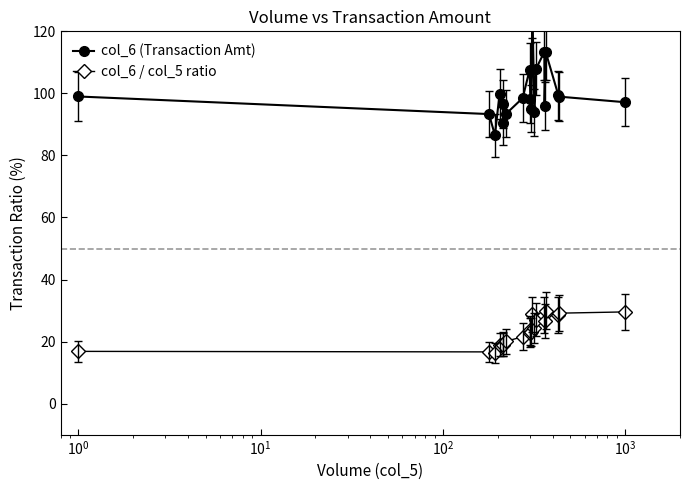

What is the value of the col_6 / col_5 ratio point at the 4th from the left?

19.0